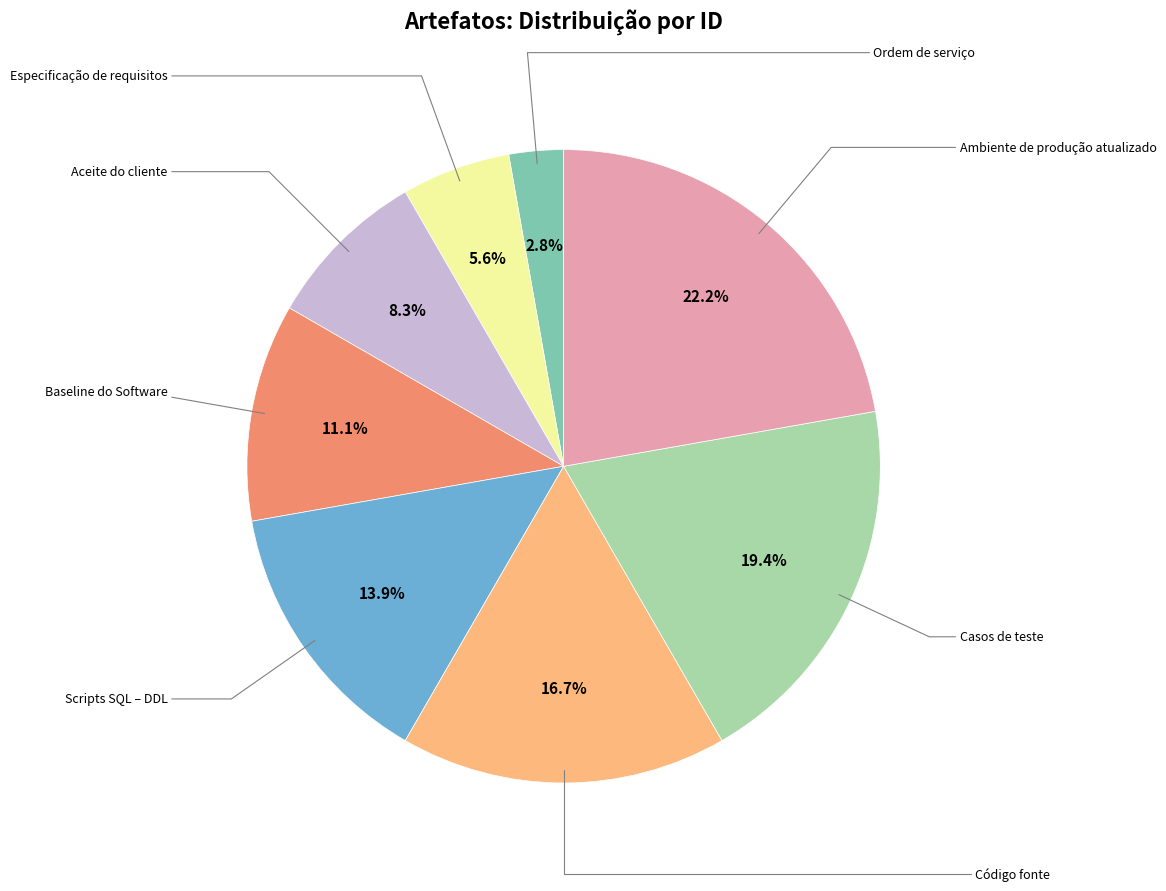

Does any single category account for the majority?

No